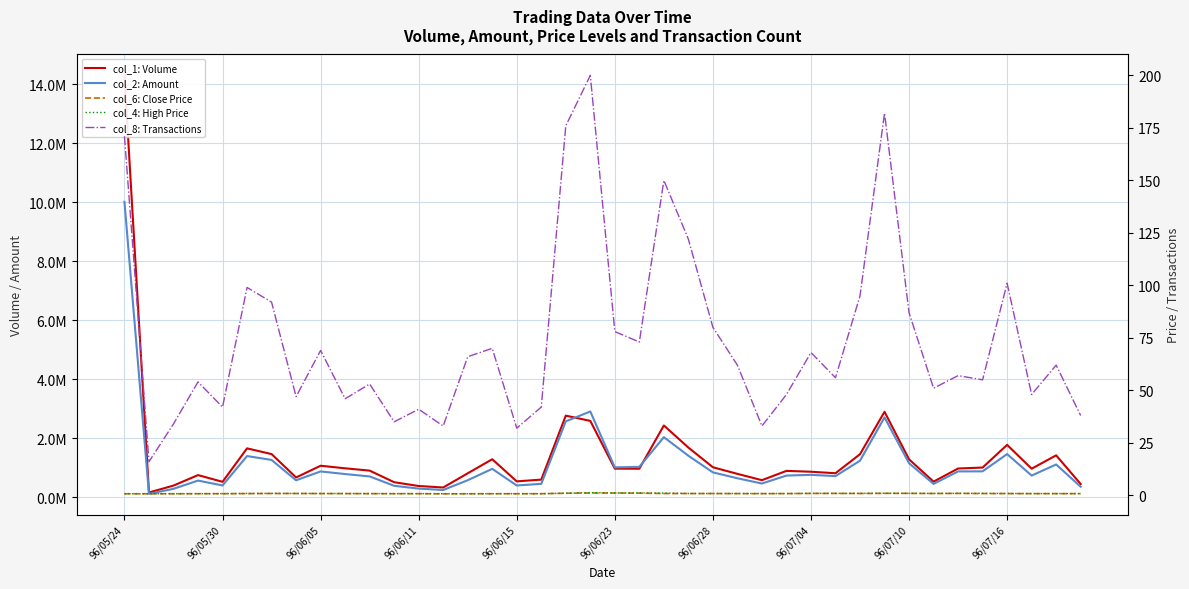

What value does the col_6: Close Price series have at 35?

0.8